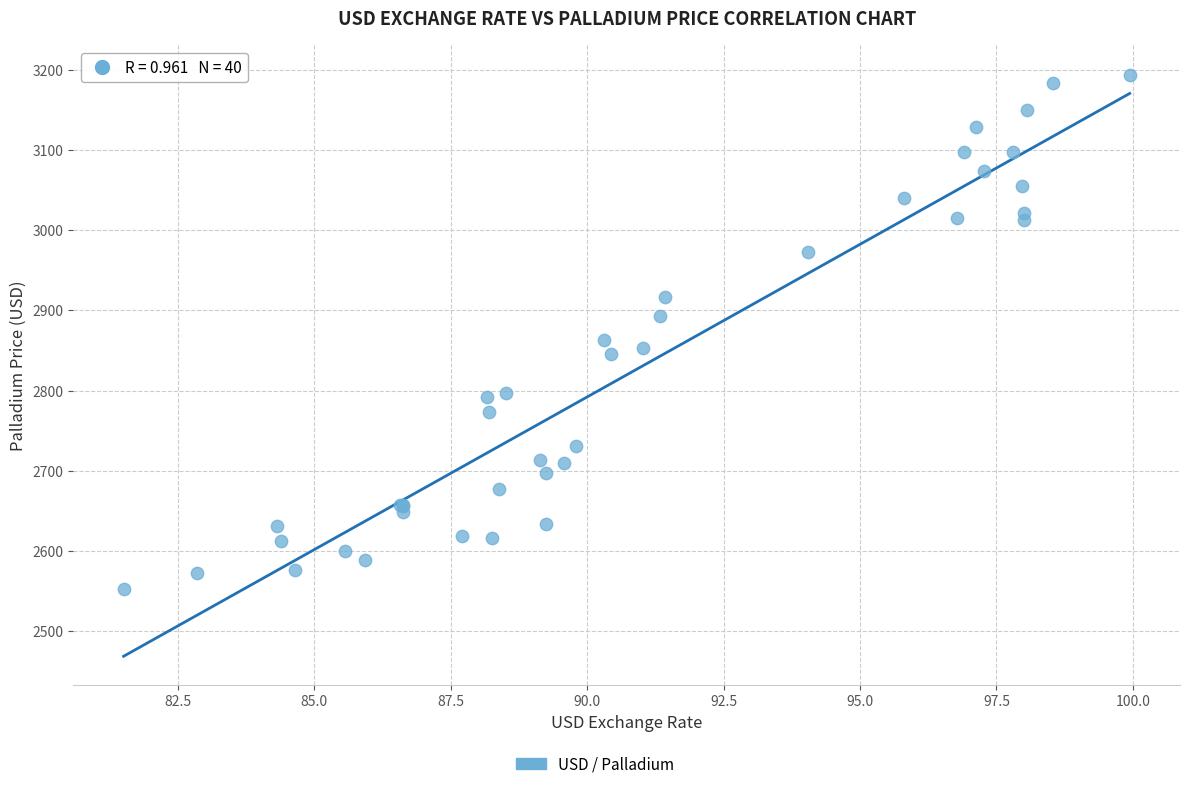

What Y value in the scatter plot is closest to 2873?

2862.9